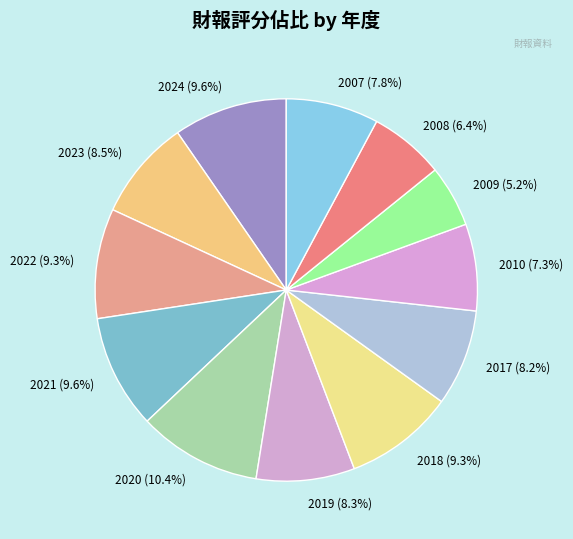

To the nearest percent, what percentage of the pie is 2019?

8%